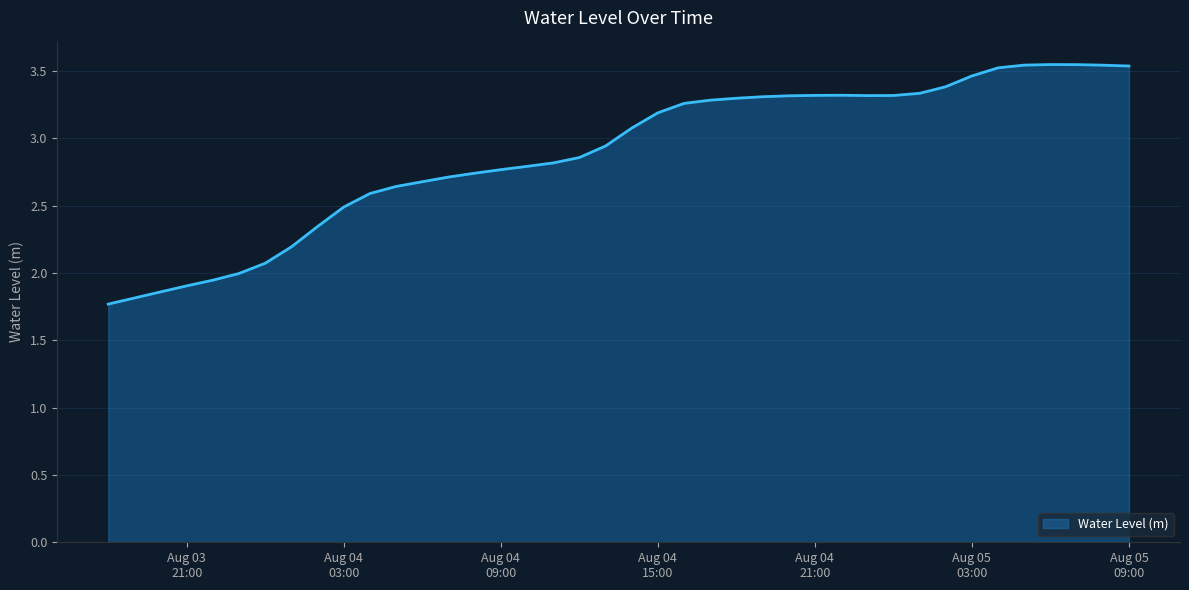

What is the difference between the maximum and minimum values?

1.8